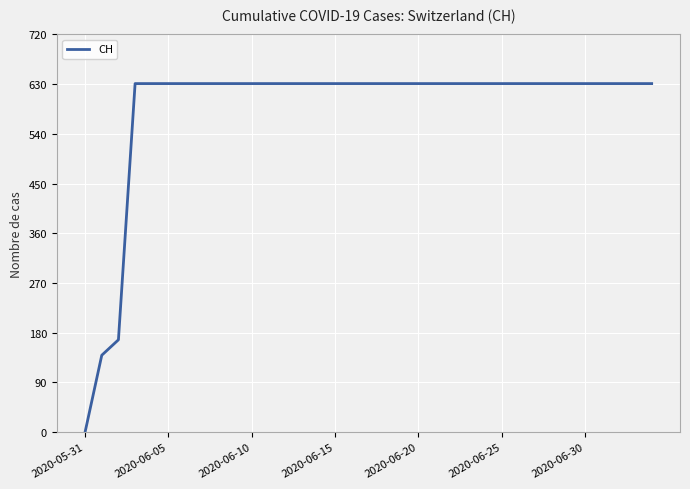

What is the maximum value shown in the chart?

631